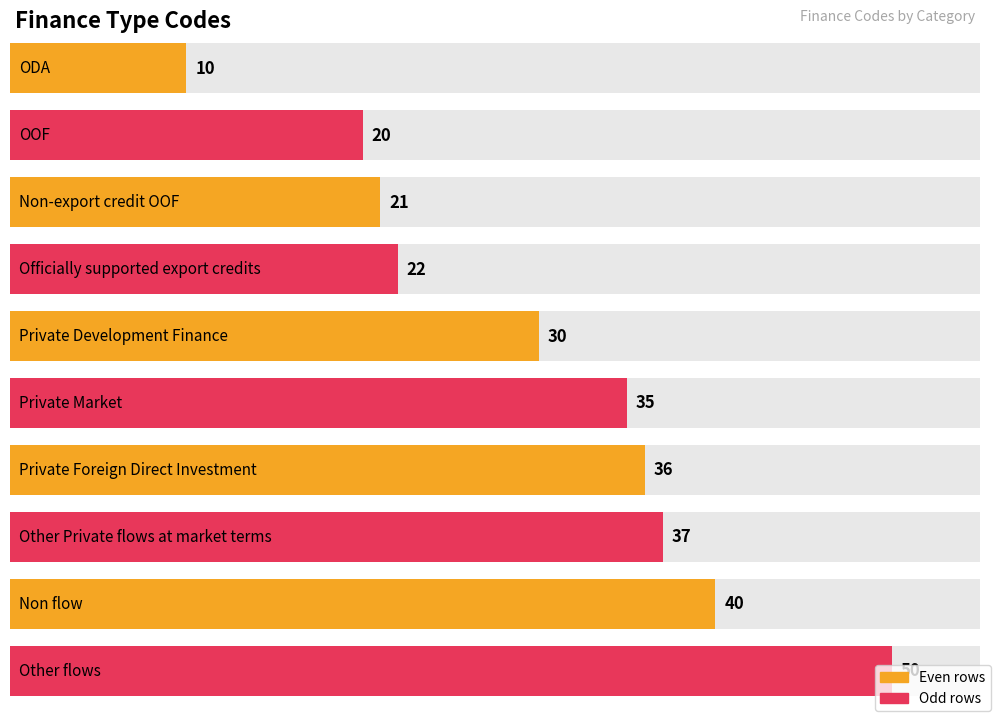

List the labels in order of value, largest first.

Other flows, Non flow, Other Private flows at market terms, Private Foreign Direct Investment, Private Market, Private Development Finance, Officially supported export credits, Non-export credit OOF, OOF, ODA